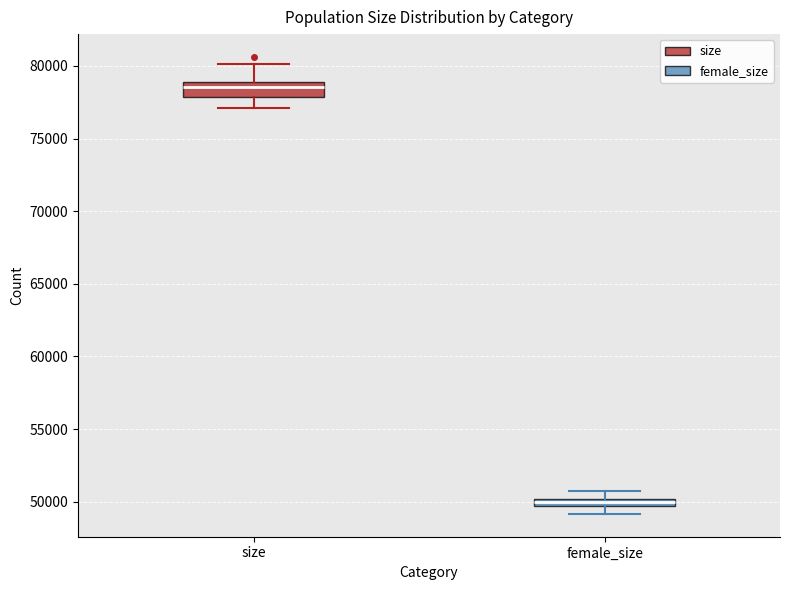

Where does the lower whisker of the box for size end on the y-axis? The values are not printed on the chart, so give them approximately, as read against the axis.

77000